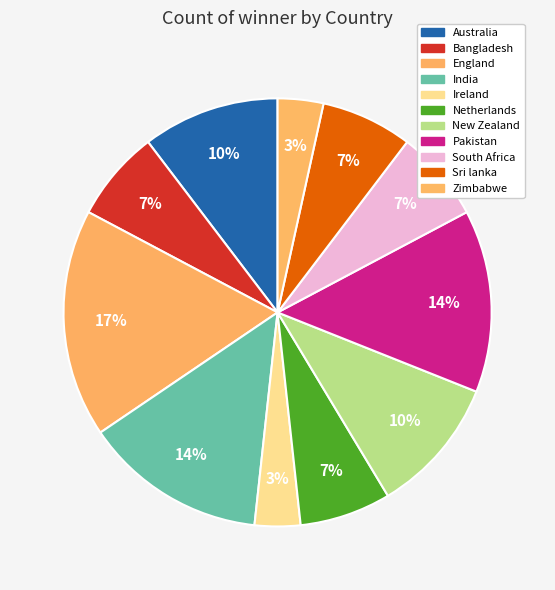

Count the number of slices in the pie.

11